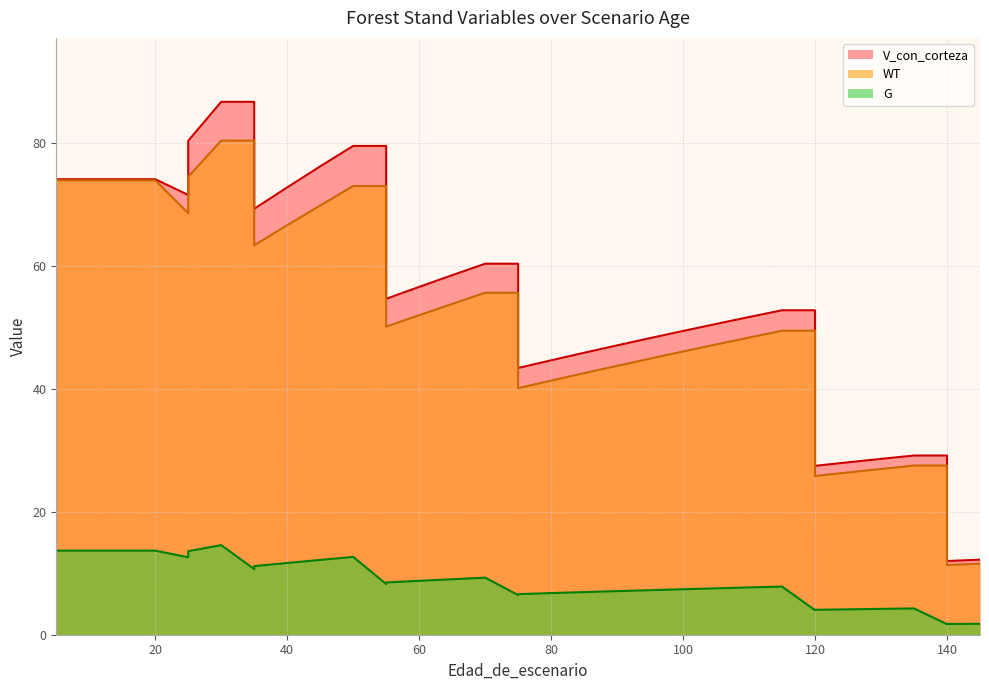

Where is the first local minimum for V_con_corteza?

25